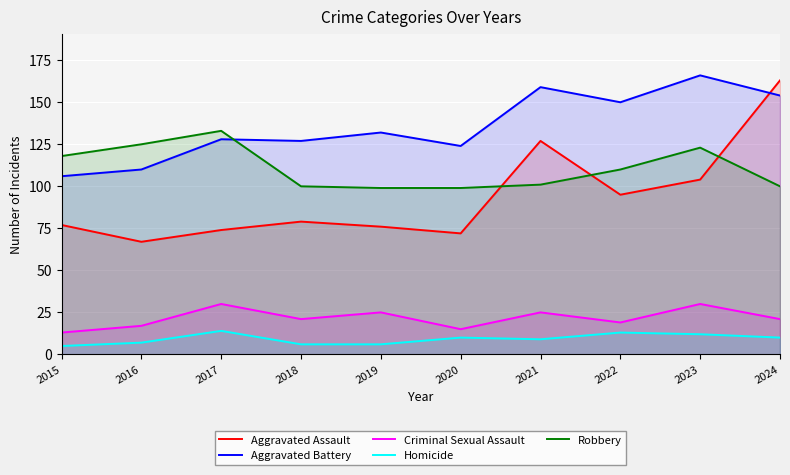

Reading right to left, what are all the values shown in this chart?

Aggravated Assault: 2024=163	2023=104	2022=95	2021=127	2020=72	2019=76	2018=79	2017=74	2016=67	2015=77
Aggravated Battery: 2024=154	2023=166	2022=150	2021=159	2020=124	2019=132	2018=127	2017=128	2016=110	2015=106
Criminal Sexual Assault: 2024=21	2023=30	2022=19	2021=25	2020=15	2019=25	2018=21	2017=30	2016=17	2015=13
Homicide: 2024=10	2023=12	2022=13	2021=9	2020=10	2019=6	2018=6	2017=14	2016=7	2015=5
Robbery: 2024=100	2023=123	2022=110	2021=101	2020=99	2019=99	2018=100	2017=133	2016=125	2015=118